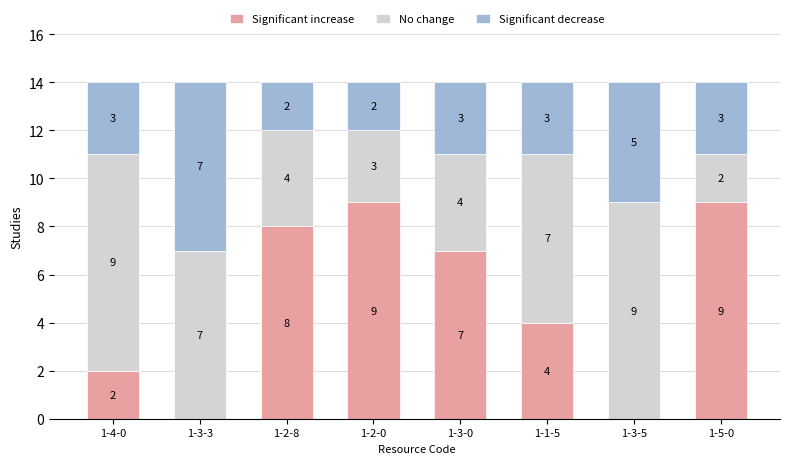

What is the total value across all series at 1-2-0?

14